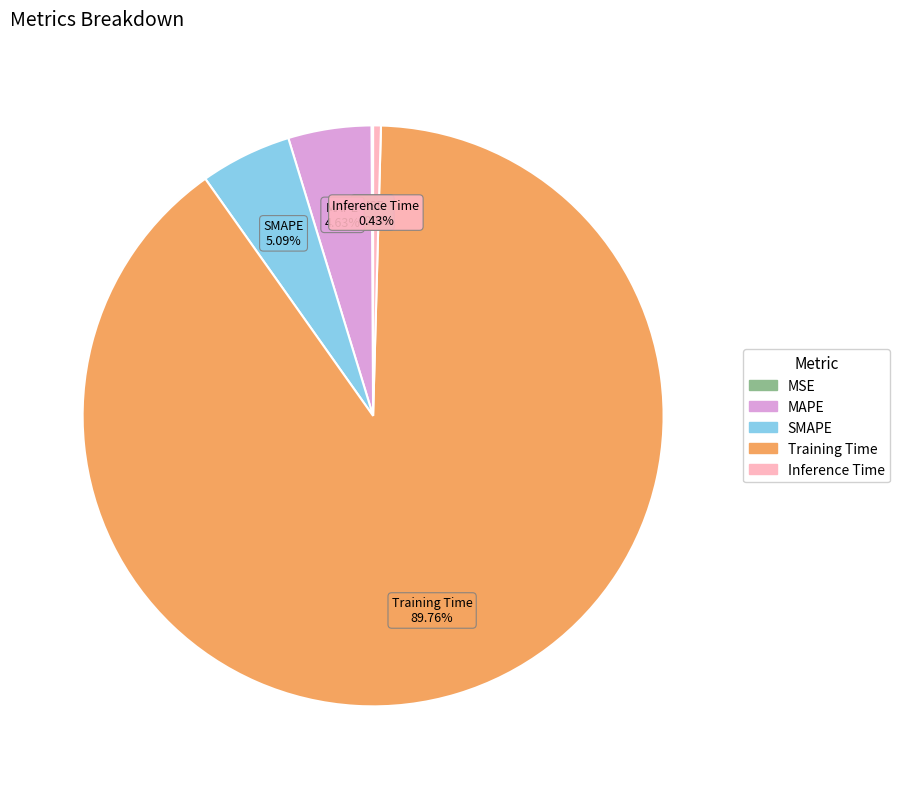

To the nearest percent, what is the average slice percentage?

20%